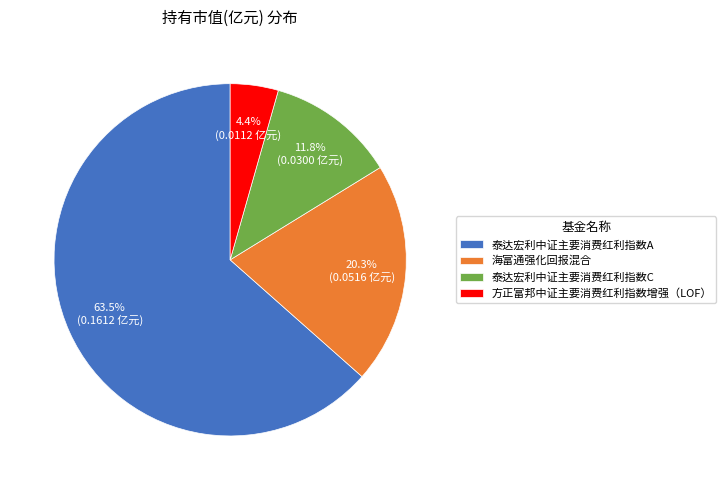

Does 泰达宏利中证主要消费红利指数A represent more than half of the total?

Yes